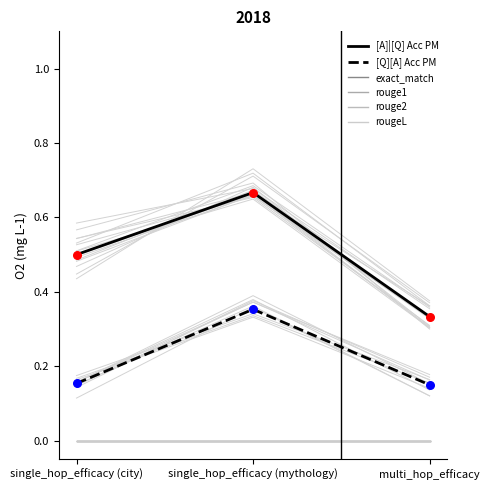

Which series contains the highest Y value?

[A]|[Q] Acc PM